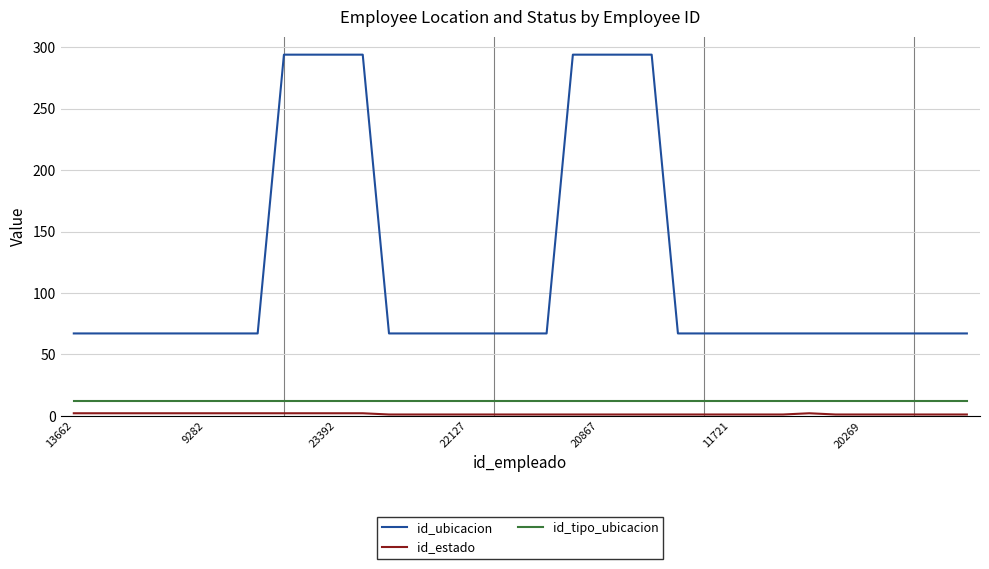

What is the minimum value shown in the chart?

1